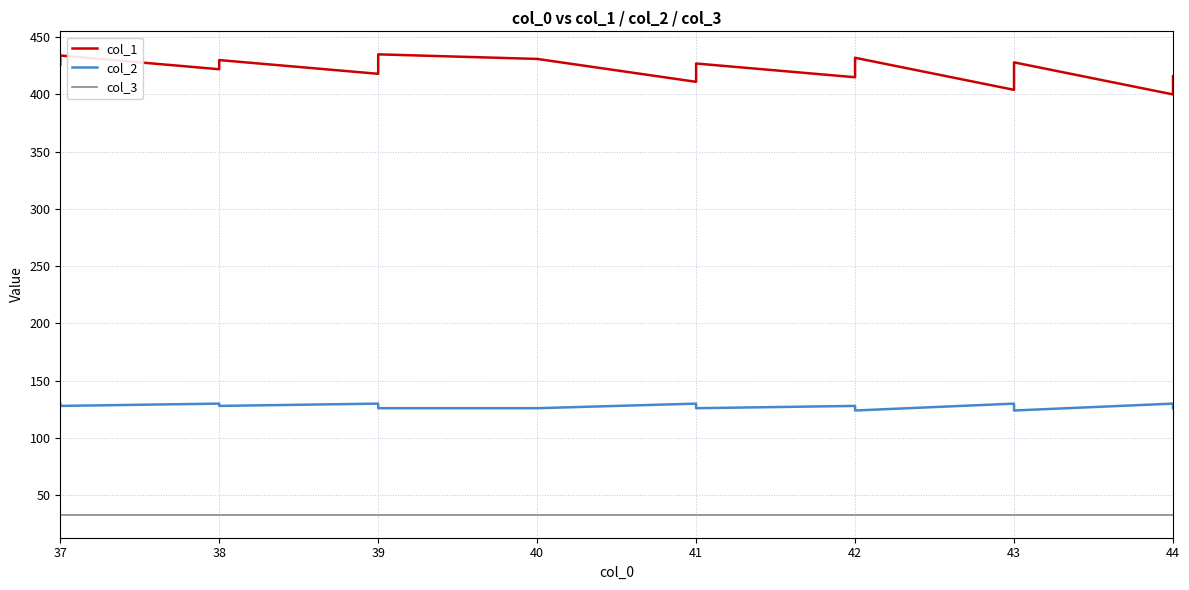

The value of col_2 at 42 is 30. True or false?

False